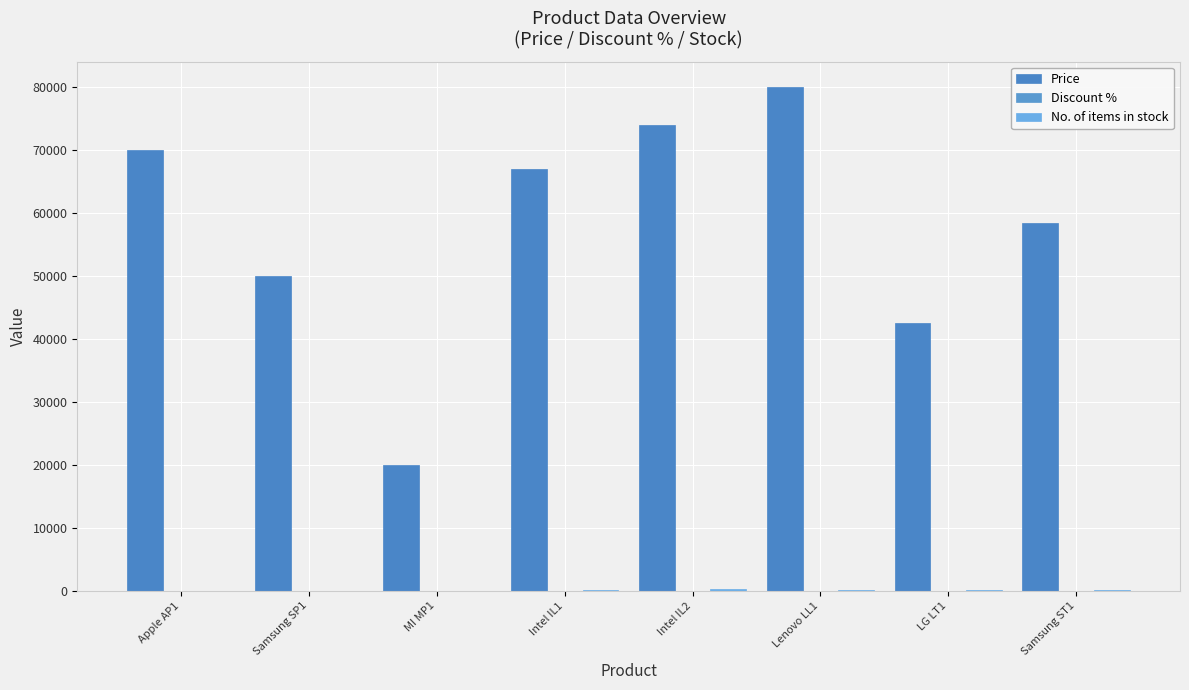

How many distinct data groups are displayed?

3